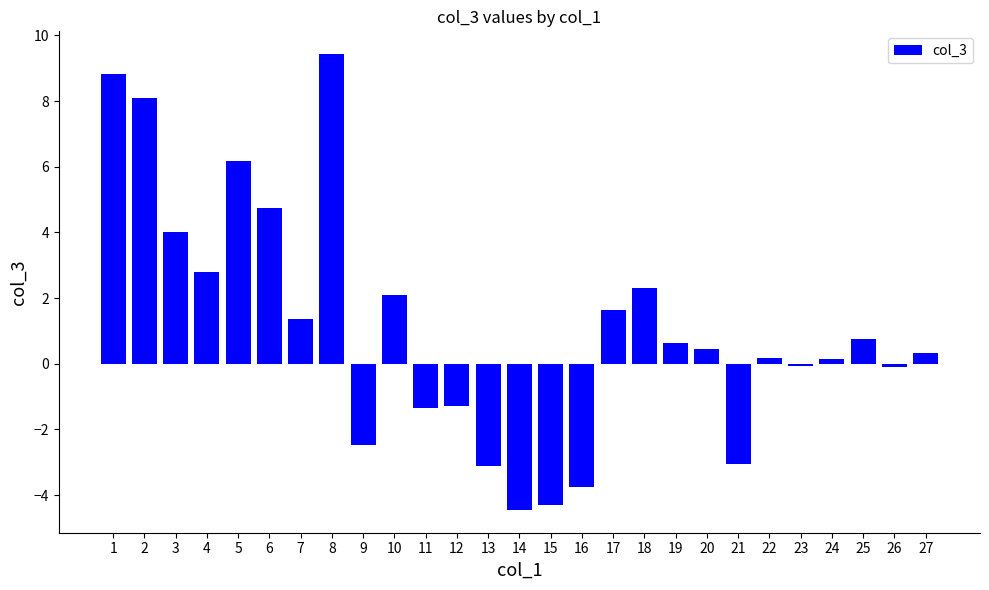

The chart shows a value of 3.2 at 5. True or false?

False